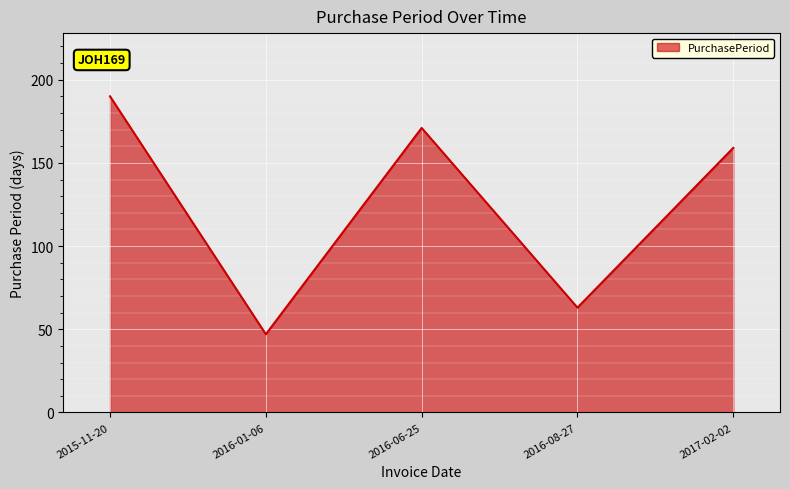

List the labels in order of value, largest first.

2015-11-20, 2016-06-25, 2017-02-02, 2016-08-27, 2016-01-06